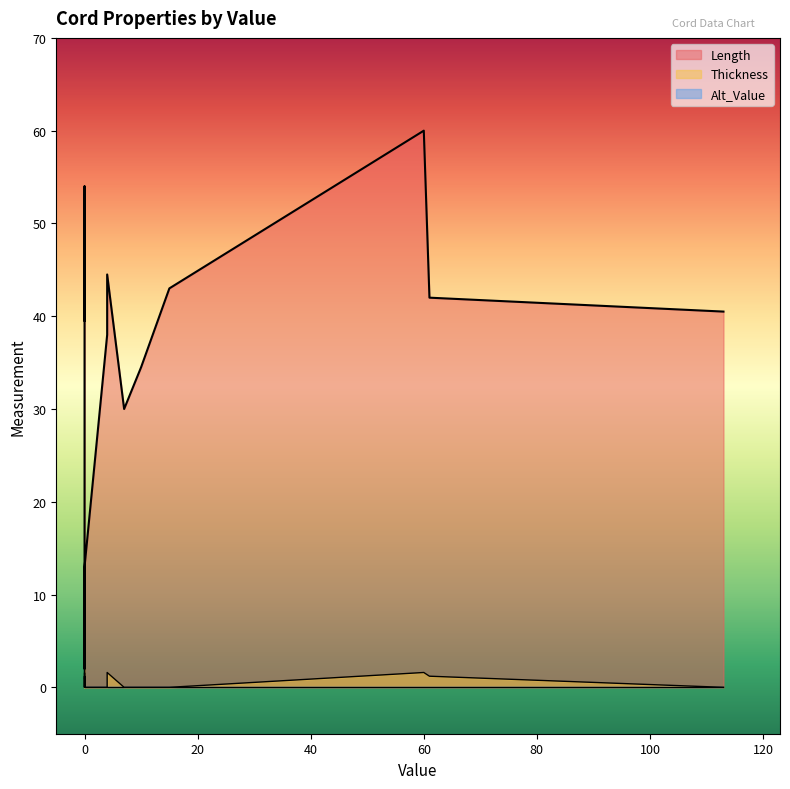

What is the greatest value displayed?

60.0